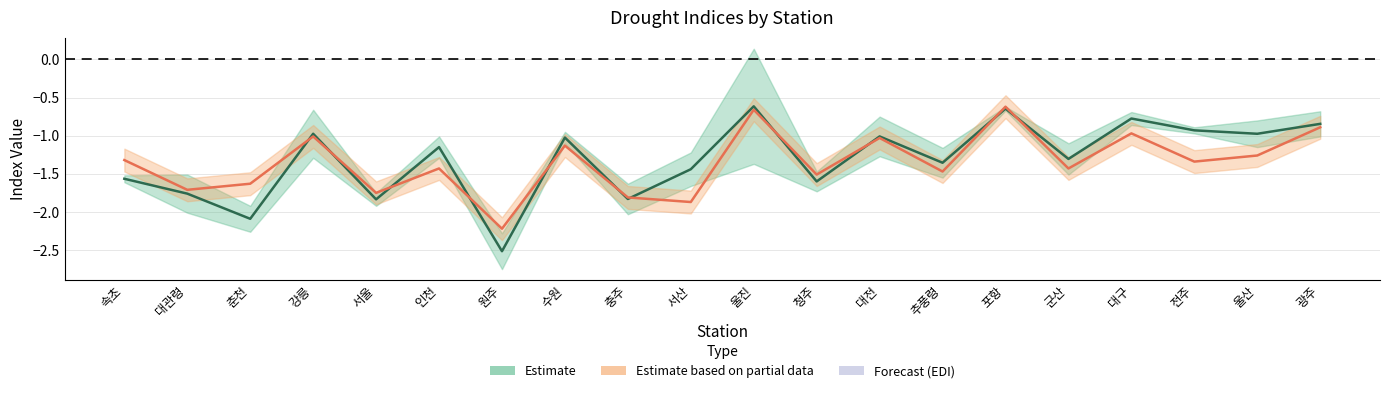

At which label does spi1 reach its minimum?

원주